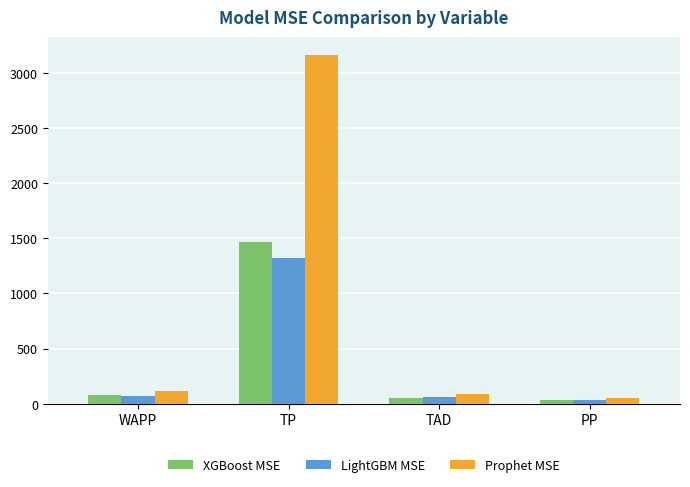

What is the smallest value displayed?

31.7